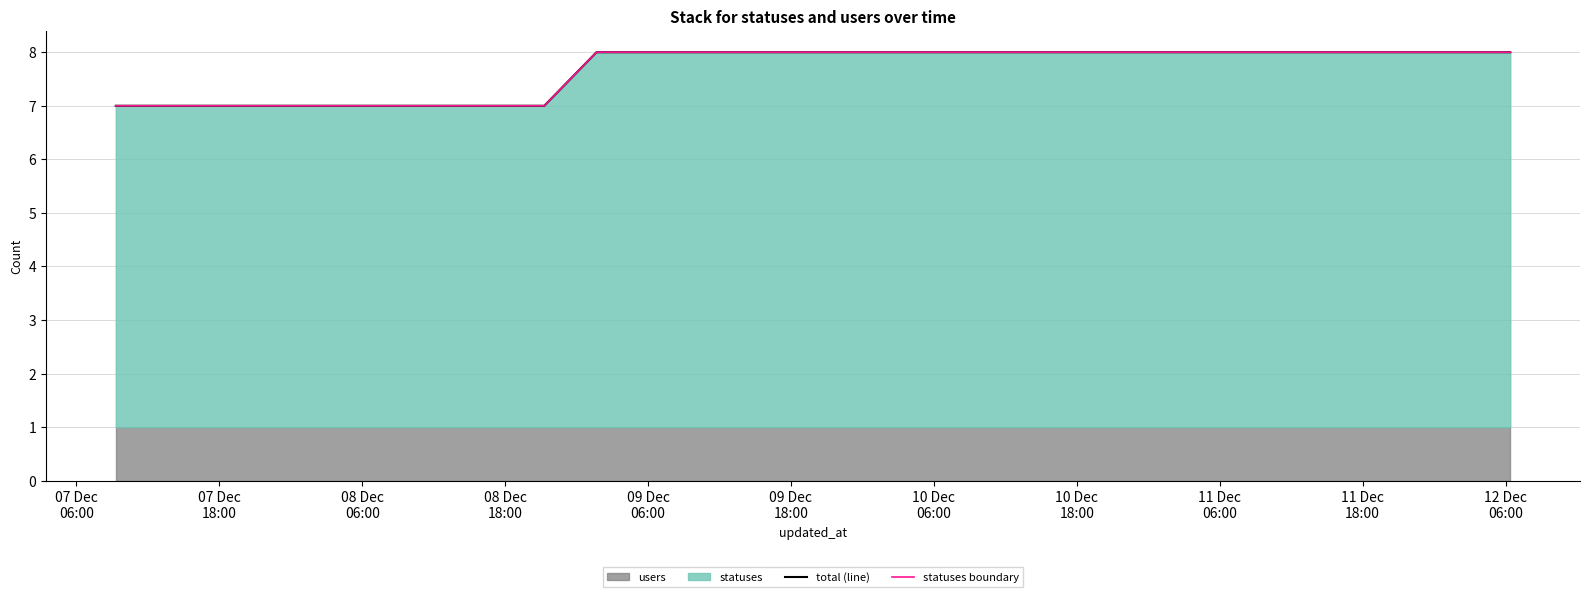

How many lines are shown in the chart?

2